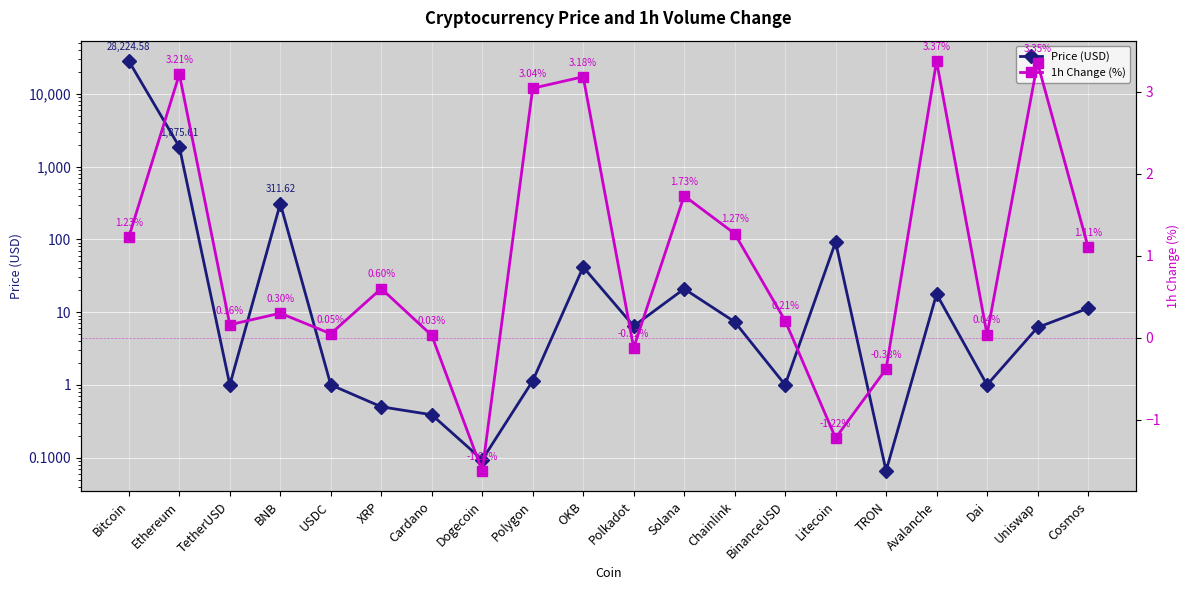

What is the minimum value shown in the chart?

-1.6